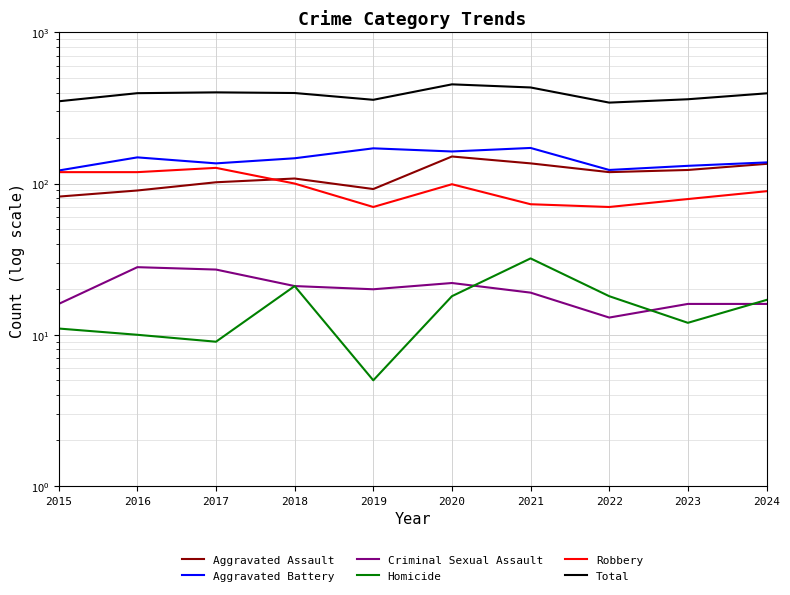

Reading left to right, transcribe all the data shown in this chart.

Aggravated Assault: 82	90	102	108	92	151	136	119	123	135
Aggravated Battery: 122	149	136	147	171	163	172	123	131	138
Criminal Sexual Assault: 16	28	27	21	20	22	19	13	16	16
Homicide: 11	10	9	21	5	18	32	18	12	17
Robbery: 119	119	127	100	70	99	73	70	79	89
Total: 350	396	401	397	358	453	432	343	361	395